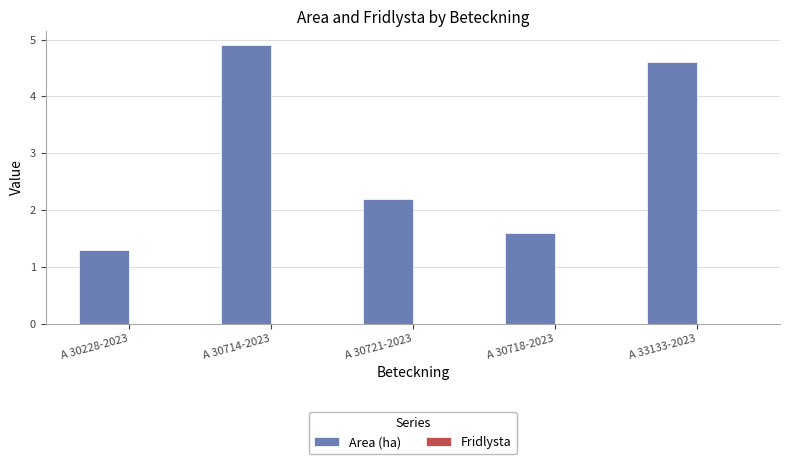

Reading left to right, extract all data points from this chart.

A 30228-2023=1.3	A 30714-2023=4.9	A 30721-2023=2.2	A 30718-2023=1.6	A 33133-2023=4.6